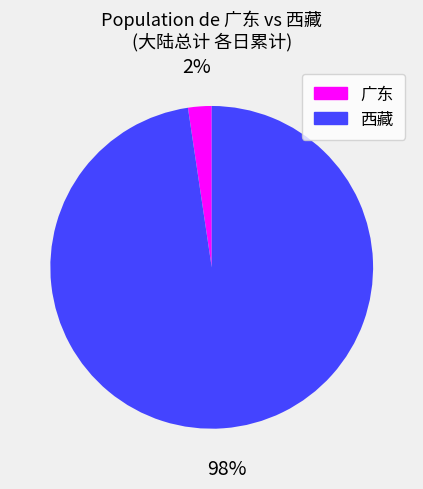

The 广东 slice represents 2% of the pie. True or false?

True